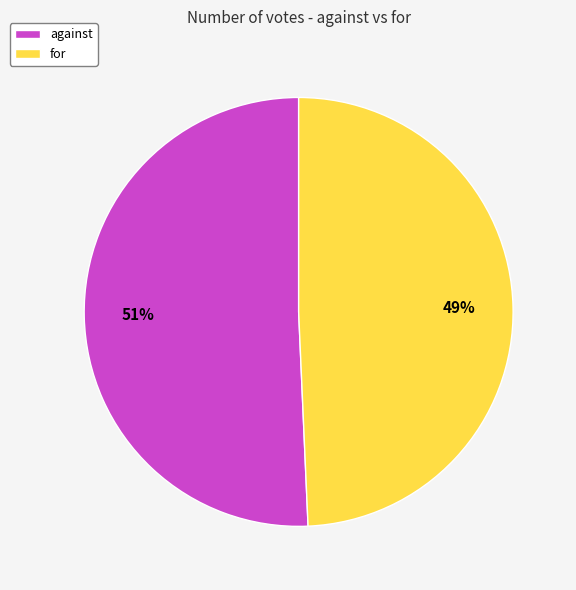

To the nearest percent, what portion does for represent?

49%